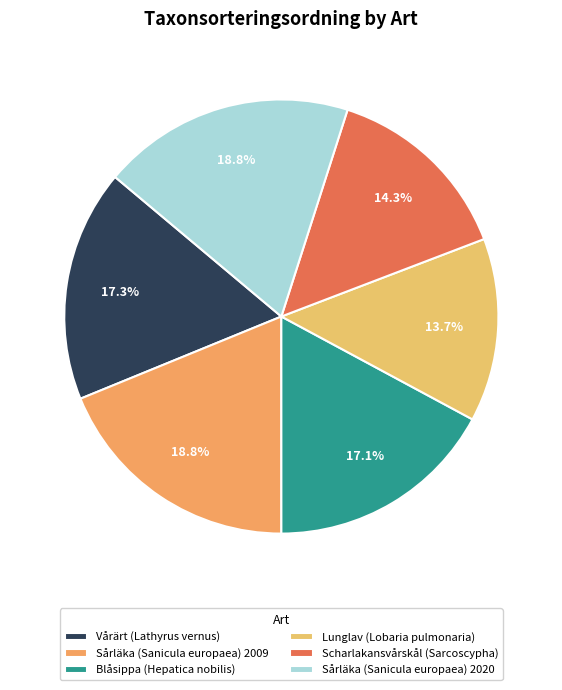

Is there a majority slice in this chart?

No